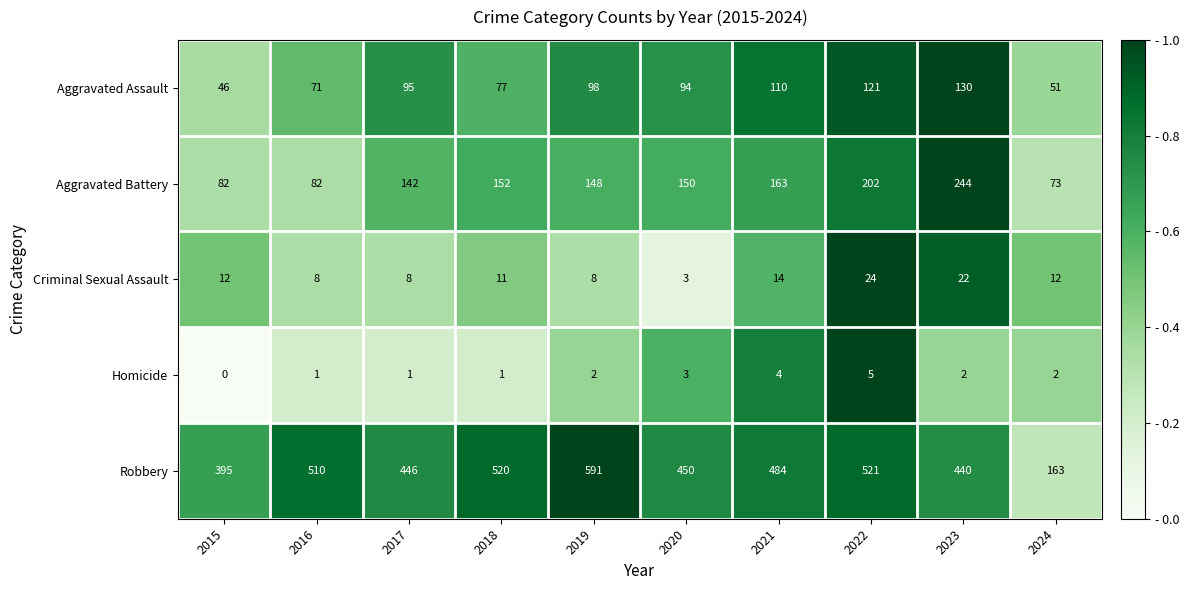

Which label corresponds to the smallest value in the chart?

2015